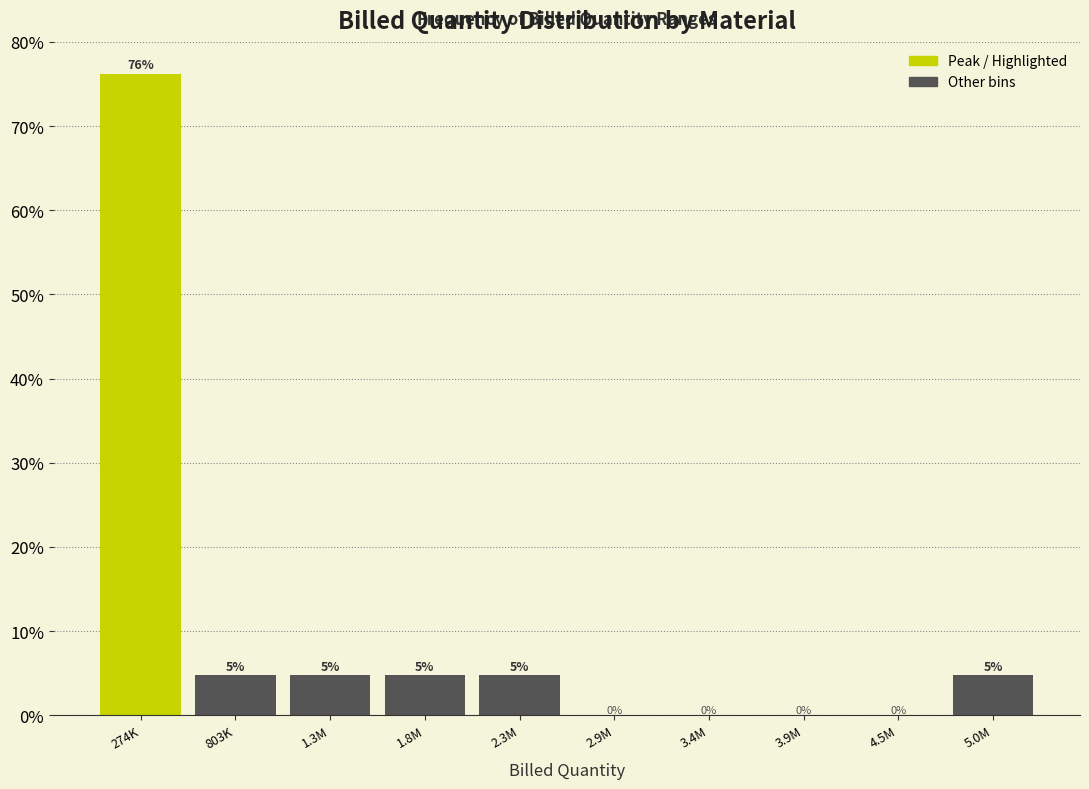

The chart shows a value of 38.2 at 3.4M. True or false?

False